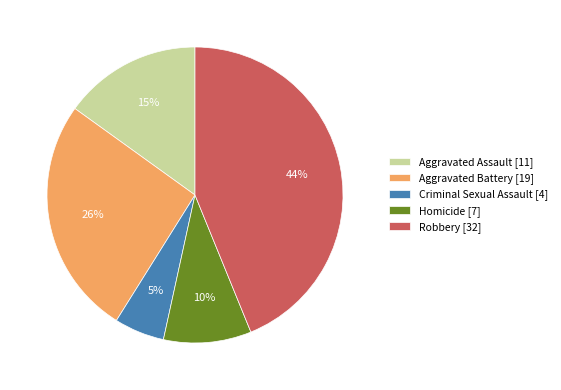

Which category has the biggest portion of the pie?

Robbery